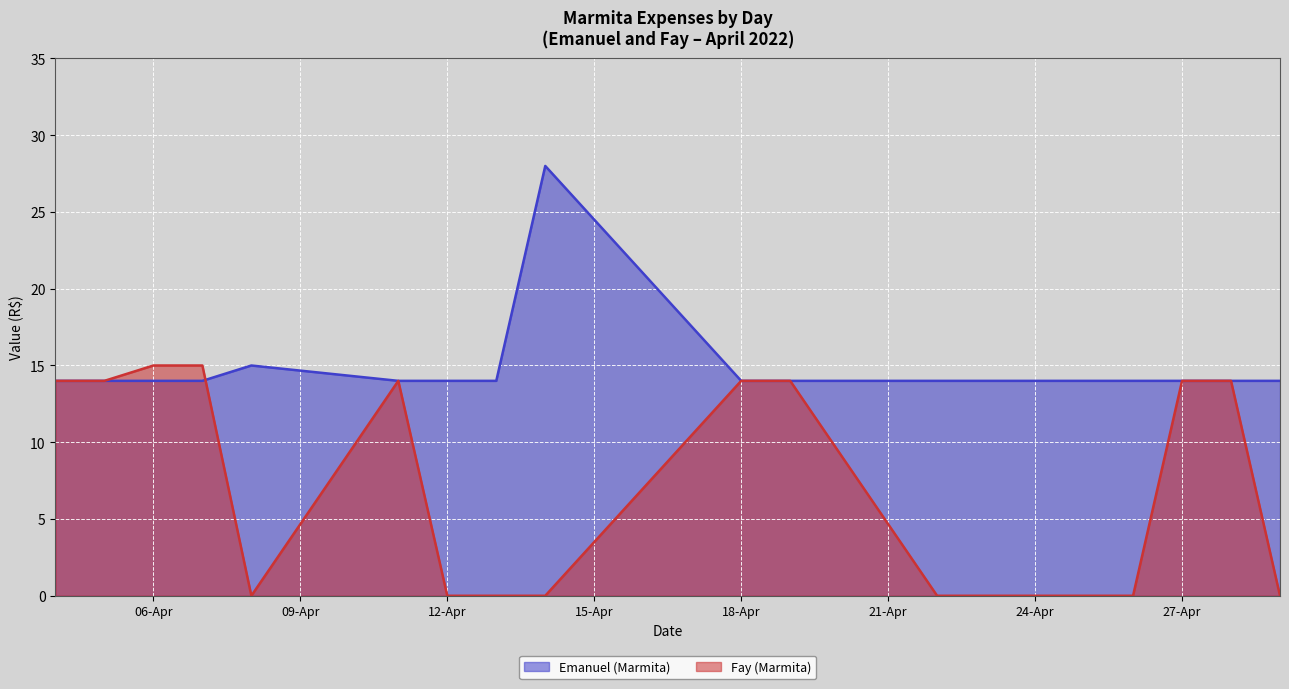

What are all the series names shown in the legend?

Emanuel (Marmita), Fay (Marmita)